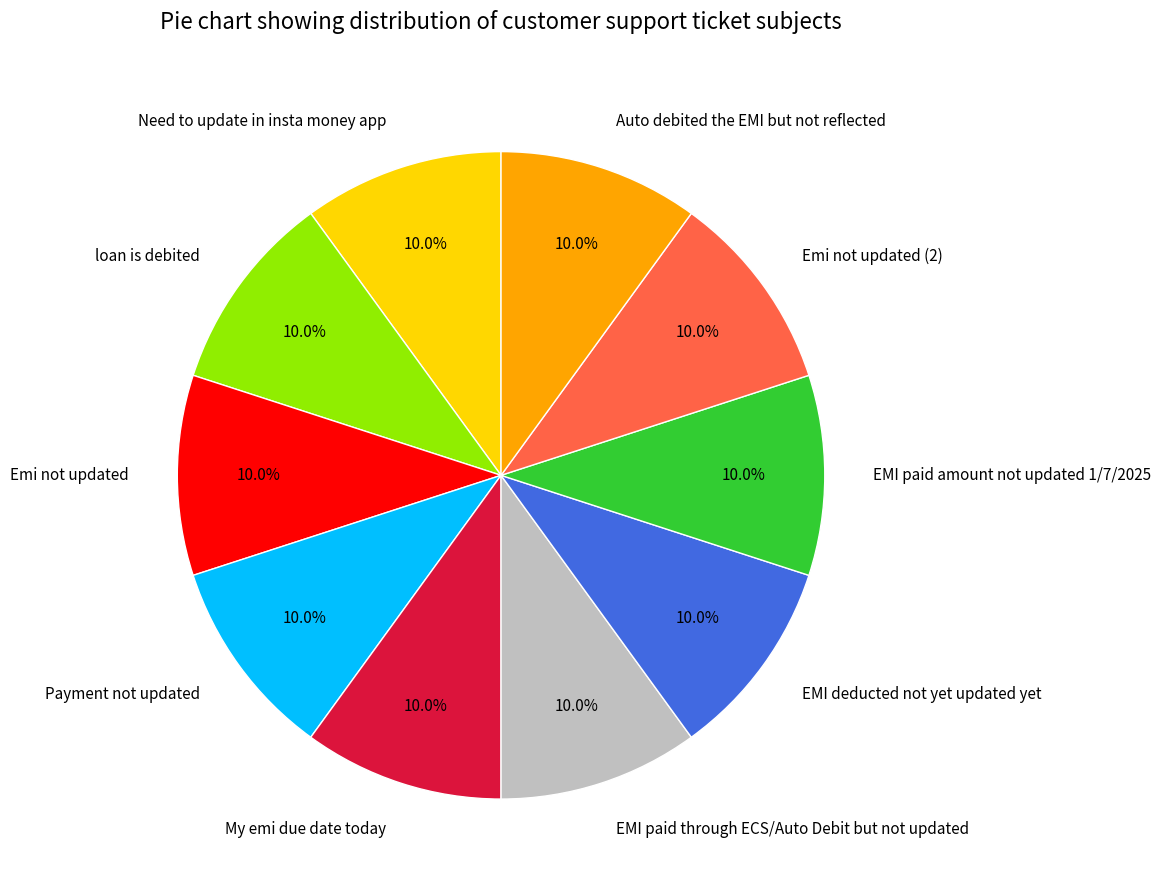

What is the ratio of the value at loan is debited to the value at Need to update in insta money app?

1.0